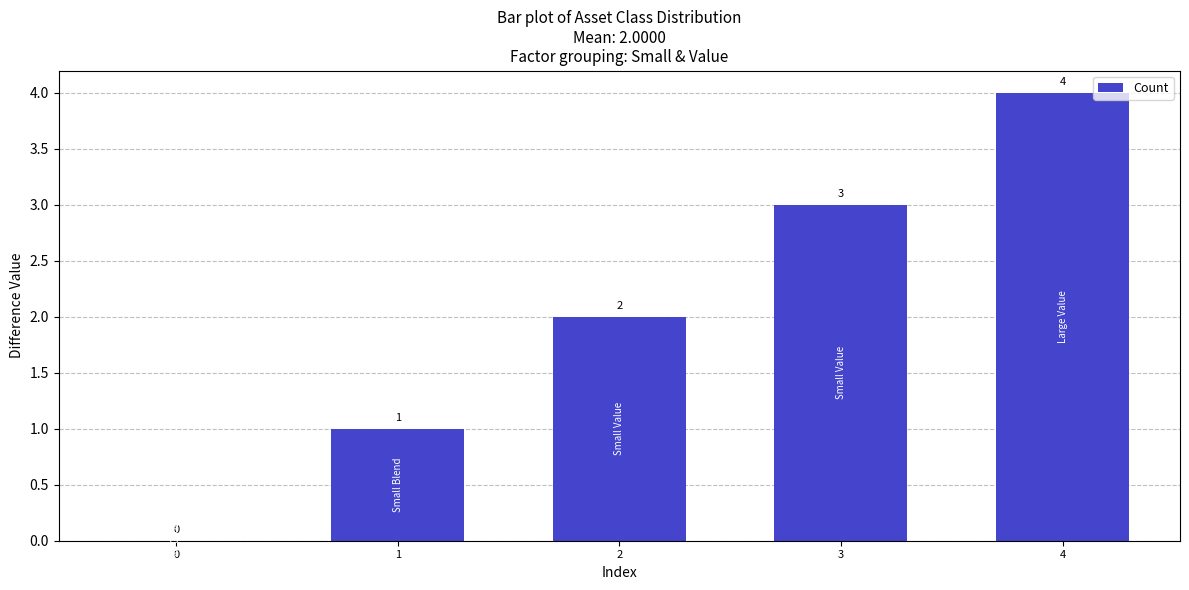

The chart shows a value of 2 at 1. True or false?

False